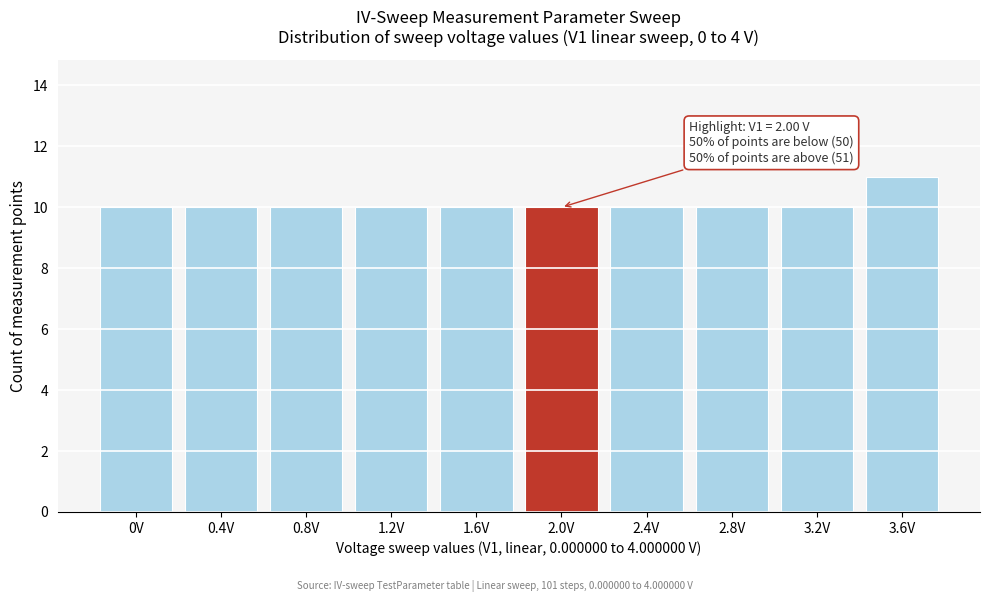

Reading right to left, transcribe all the data shown in this chart.

3.6V=11	3.2V=10	2.8V=10	2.4V=10	2.0V=10	1.6V=10	1.2V=10	0.8V=10	0.4V=10	0V=10